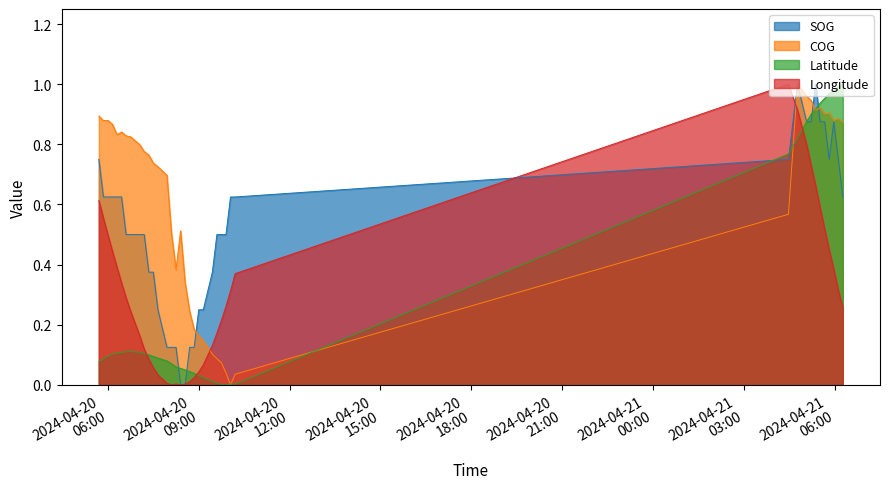

At 2024-04-21 05:48:42, list the series in order from smallest to largest.

Longitude, SOG, COG, Latitude